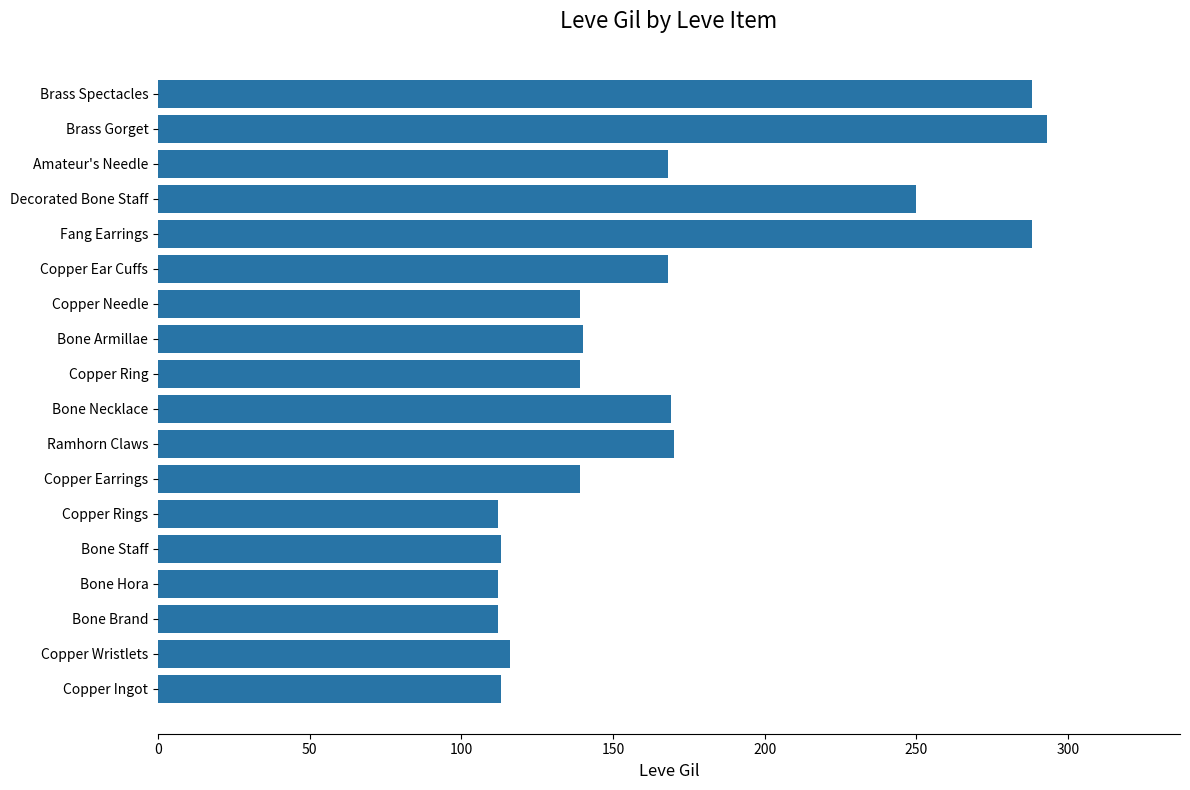

The chart shows a value of 205 at Copper Earrings. True or false?

False